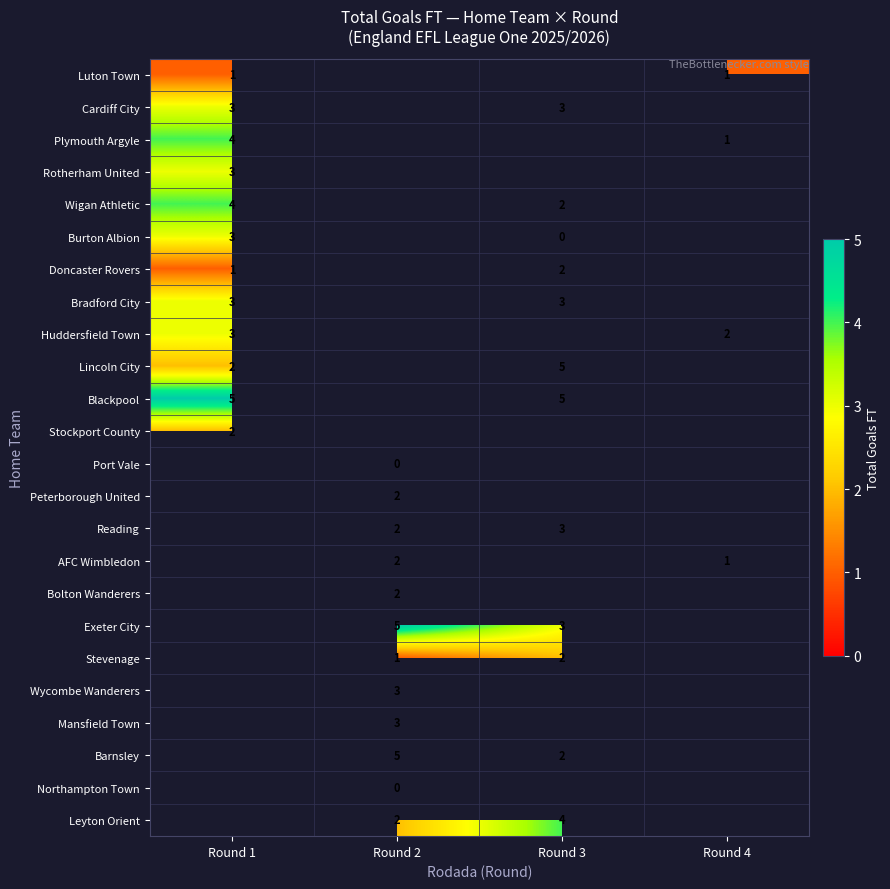

Is it true that Cardiff City equals 5 at Round 1?

False